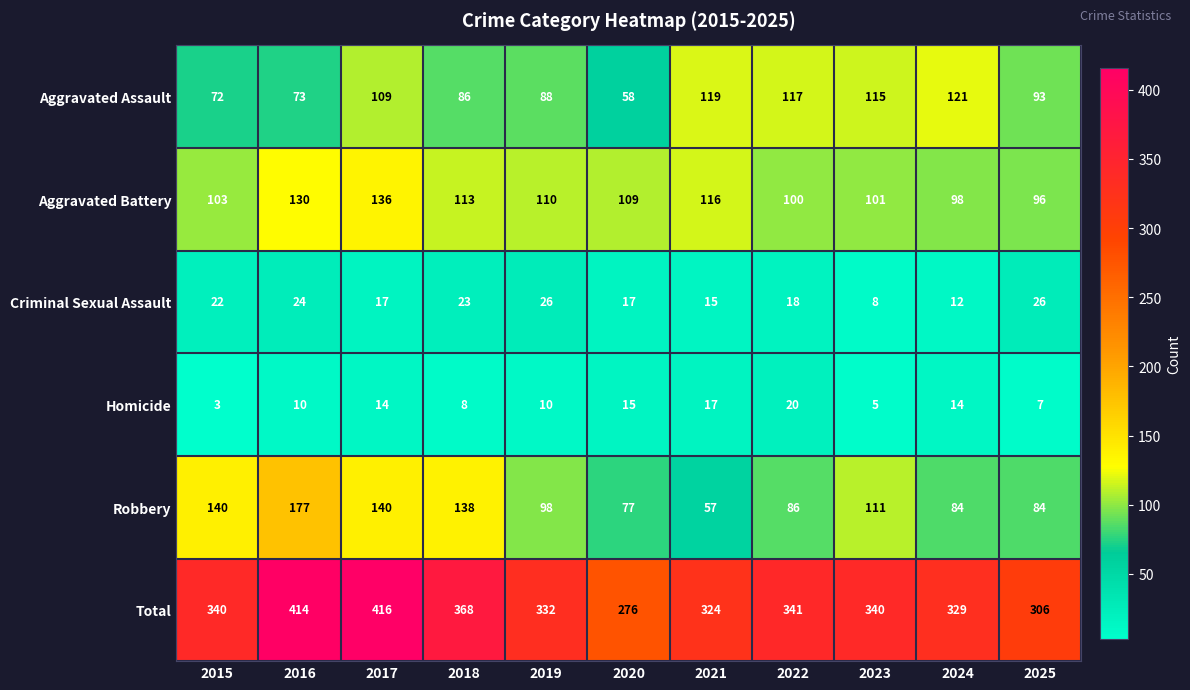

What is the sum of the Homicide values at 2017 and 2021?

31